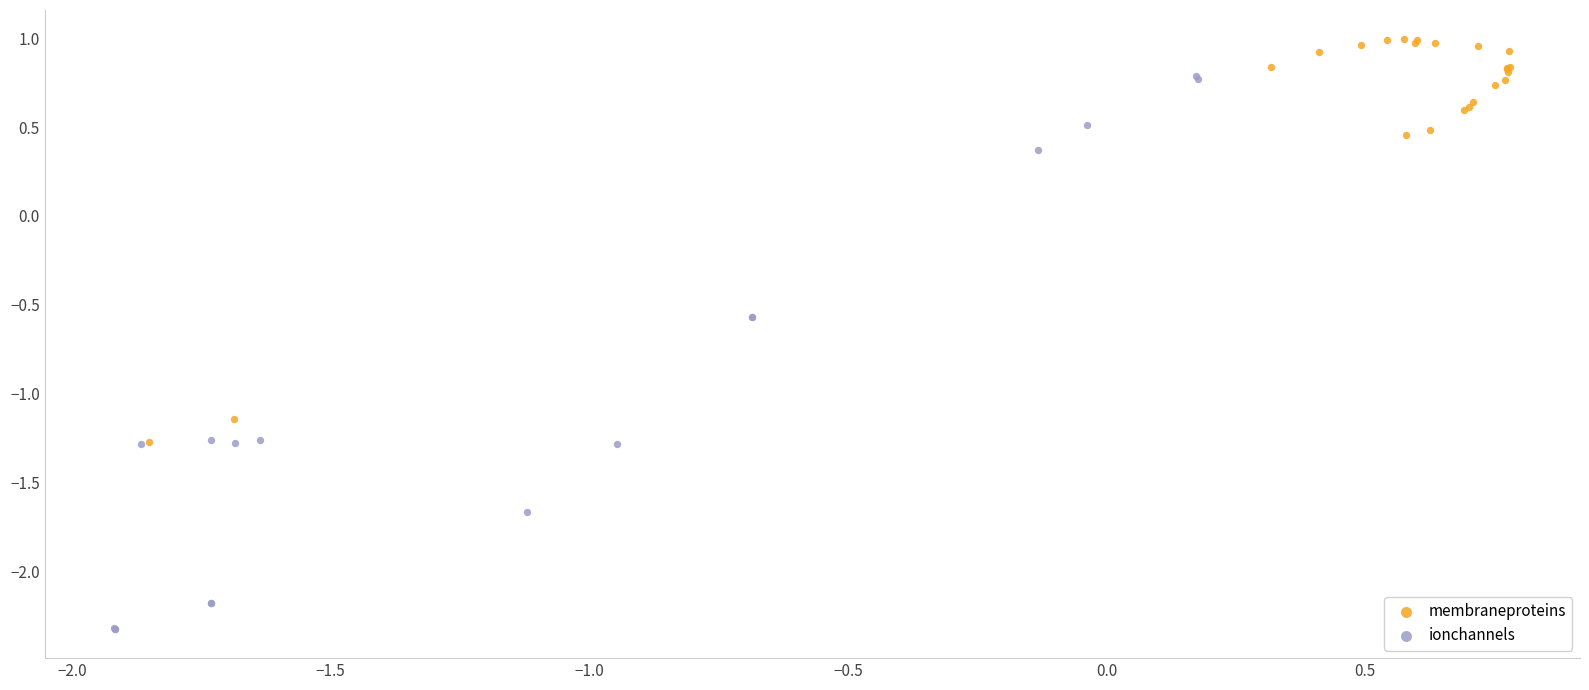

Which series reaches the maximum Y coordinate?

membraneproteins